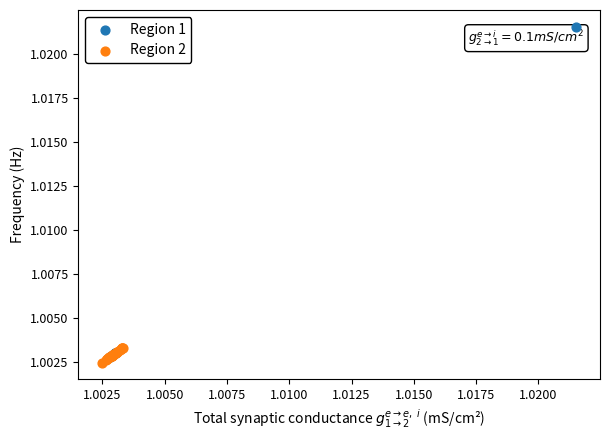

Which series contains the highest Y value?

Region 1